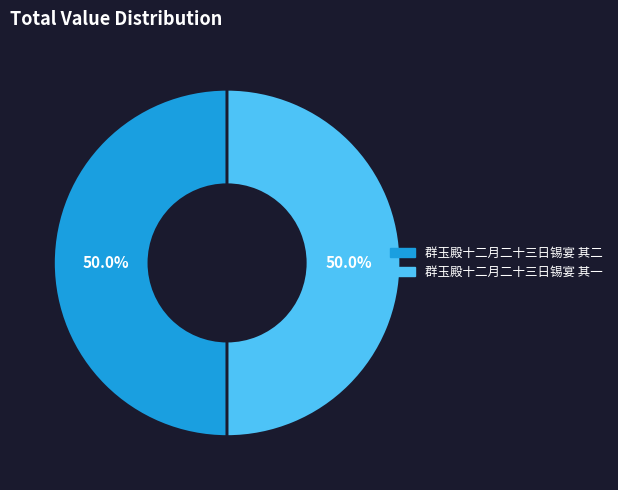

Combined, do 群玉殿十二月二十三日锡宴 其二 and 群玉殿十二月二十三日锡宴 其一 account for over 50%?

Yes